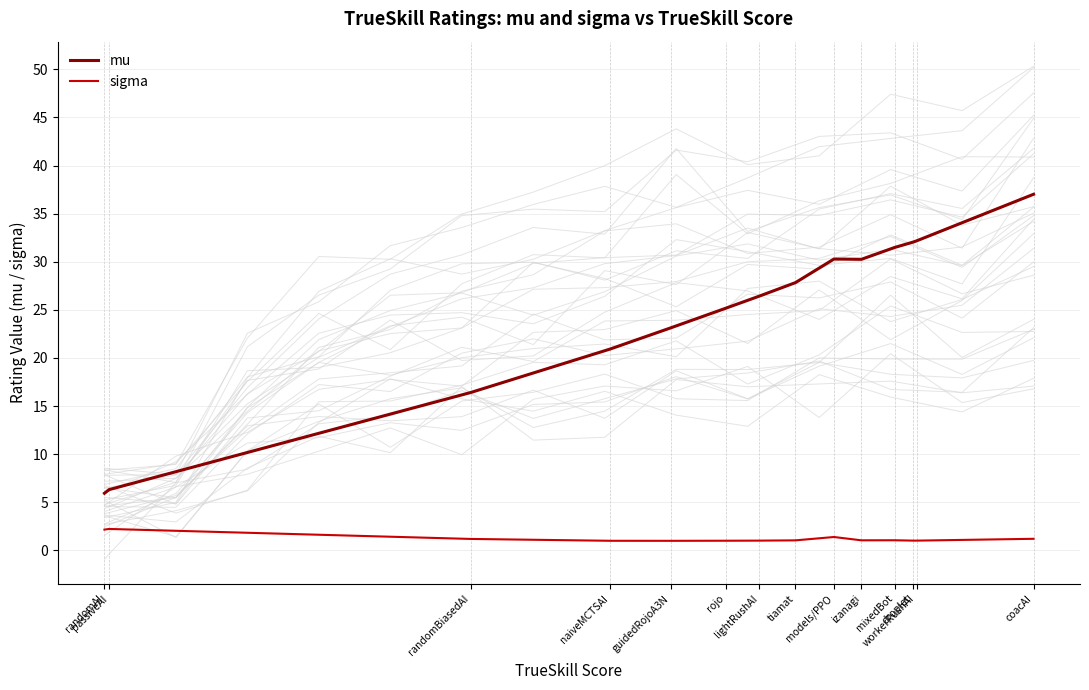

At izanagi, list the series in order from largest to smallest.

mu, sigma